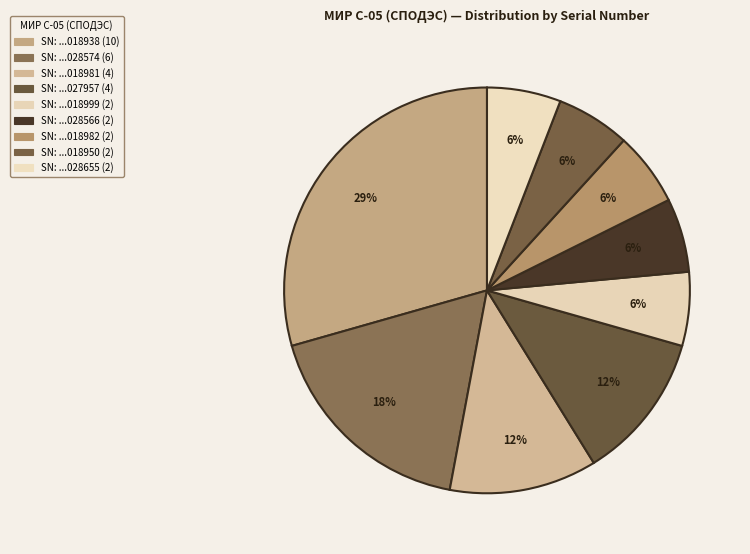

Count the number of slices in the pie.

9